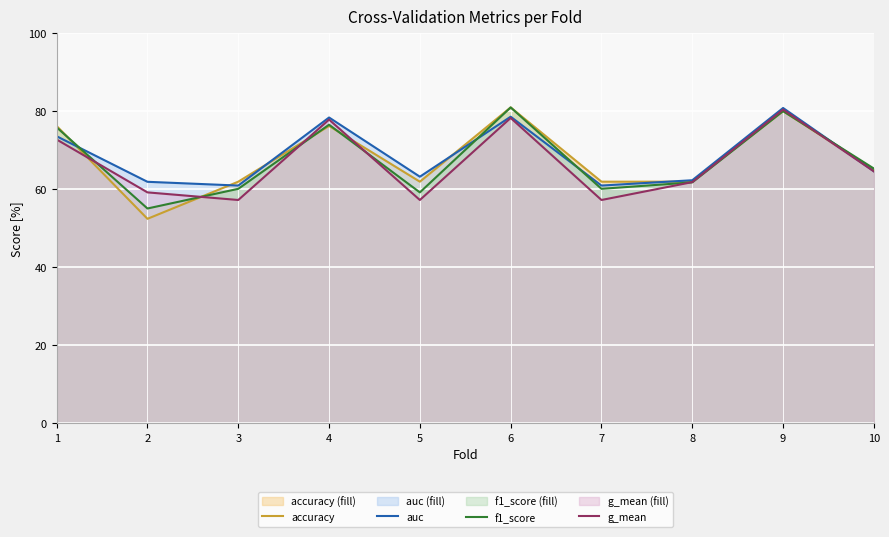

Does the chart display data point markers on the line(s)?

No